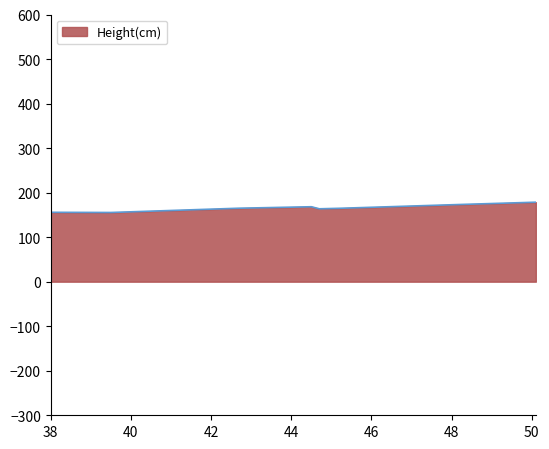

Which category has the highest value across all series?

50.1